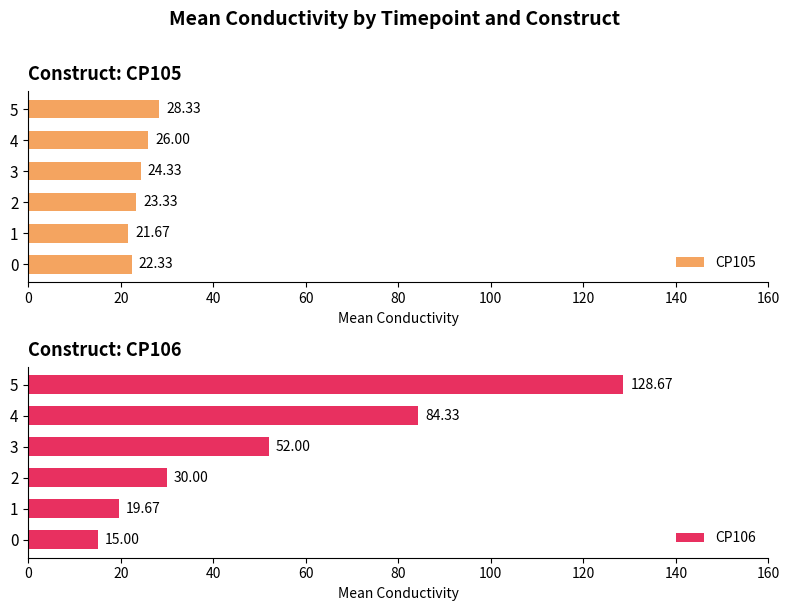

Read the CP106 value at 3.

52.0